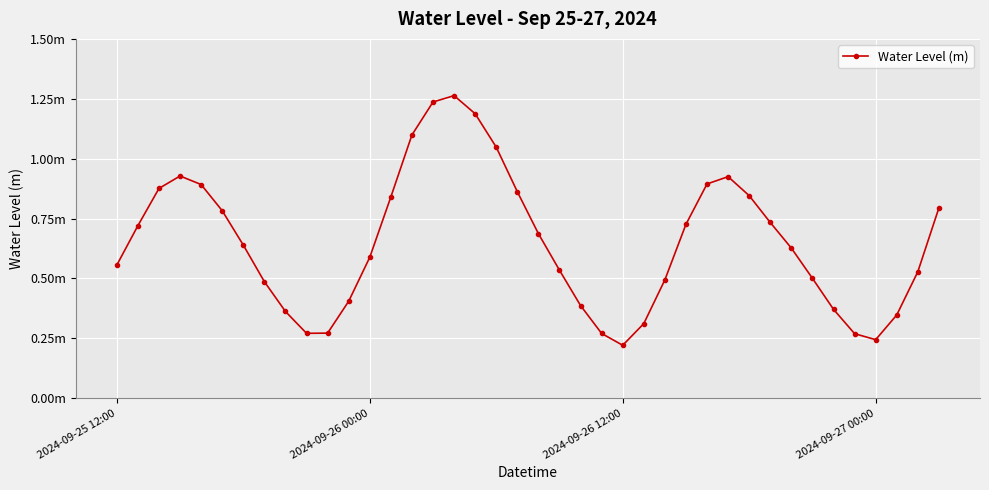

True or false: there are more than 2 points higher than both neighbors.

True